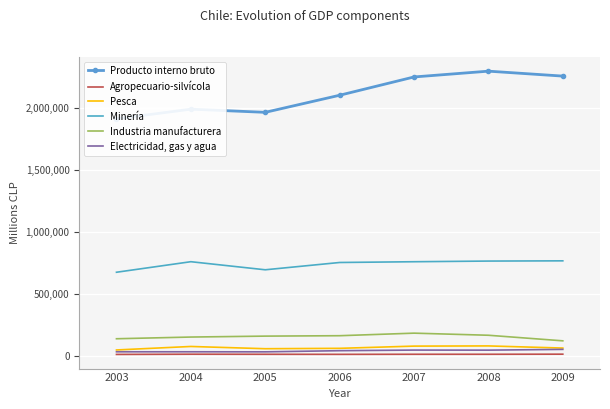

What value does the Industria manufacturera series have at 2003, to the nearest 50?

137600